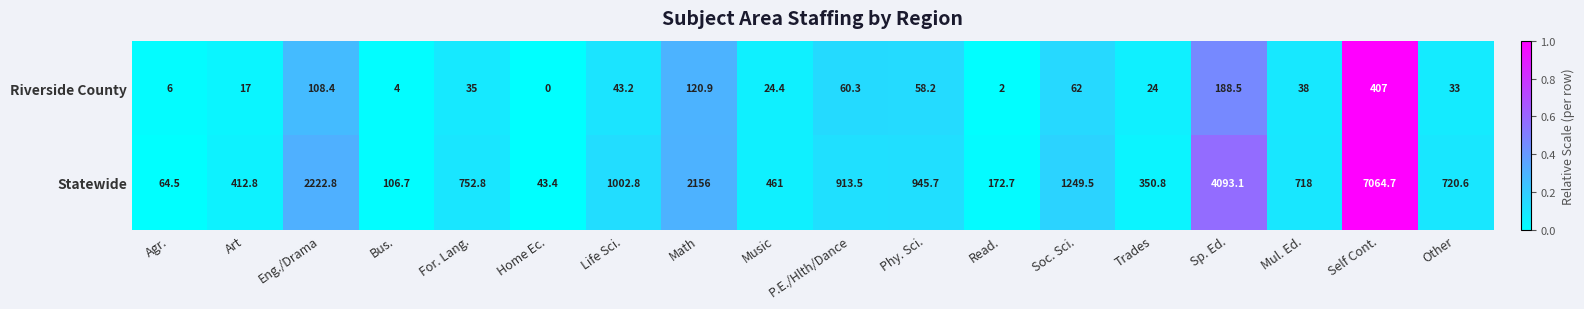

Rank the series at Bus. from lowest to highest value.

Riverside County, Statewide